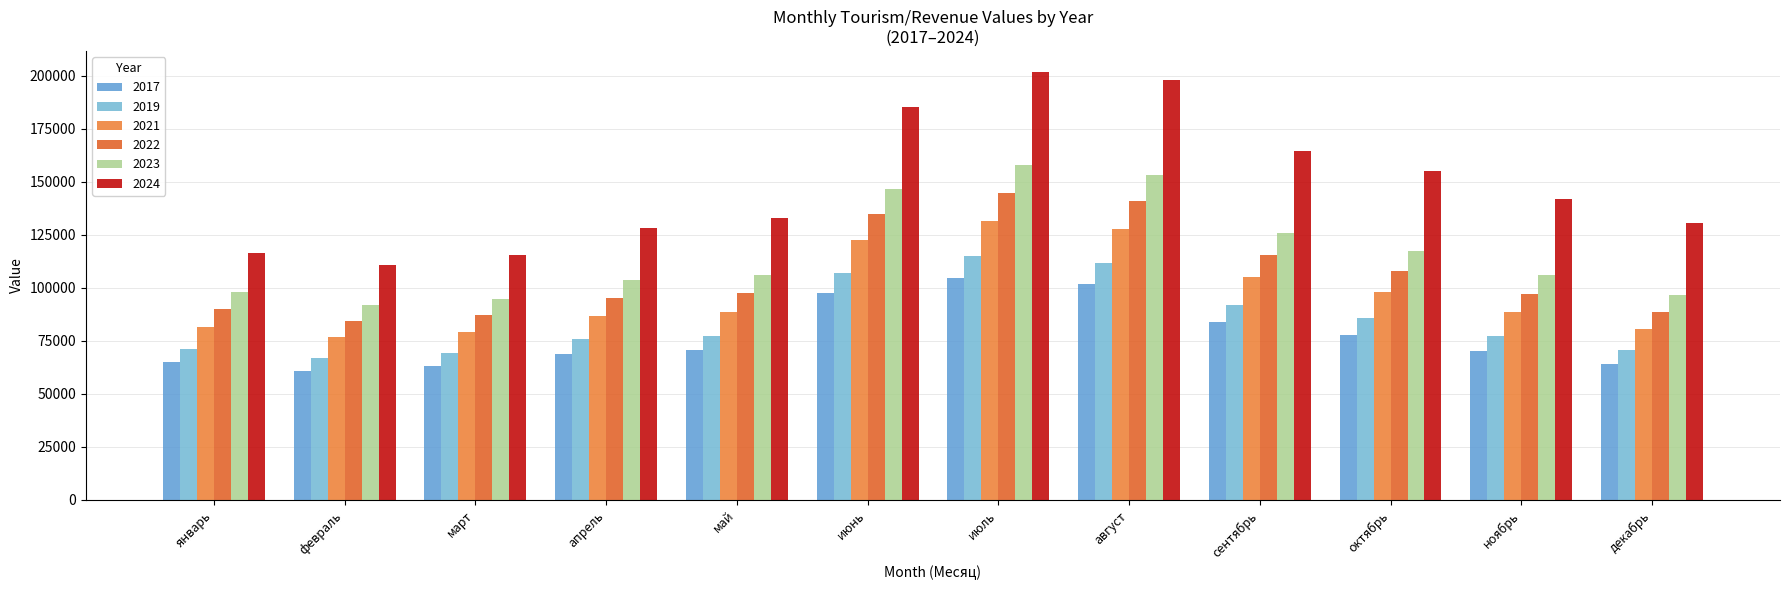

What is the difference between the maximum and minimum values in the 2019 series?

48035.1